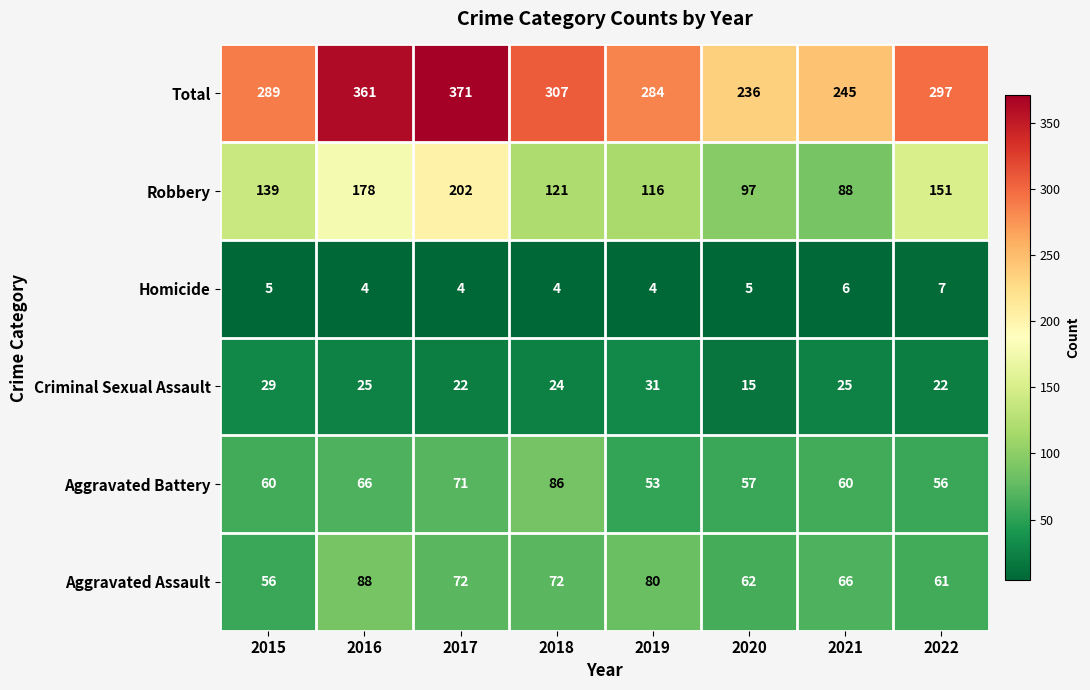

At which label does Aggravated Assault reach its minimum?

2015